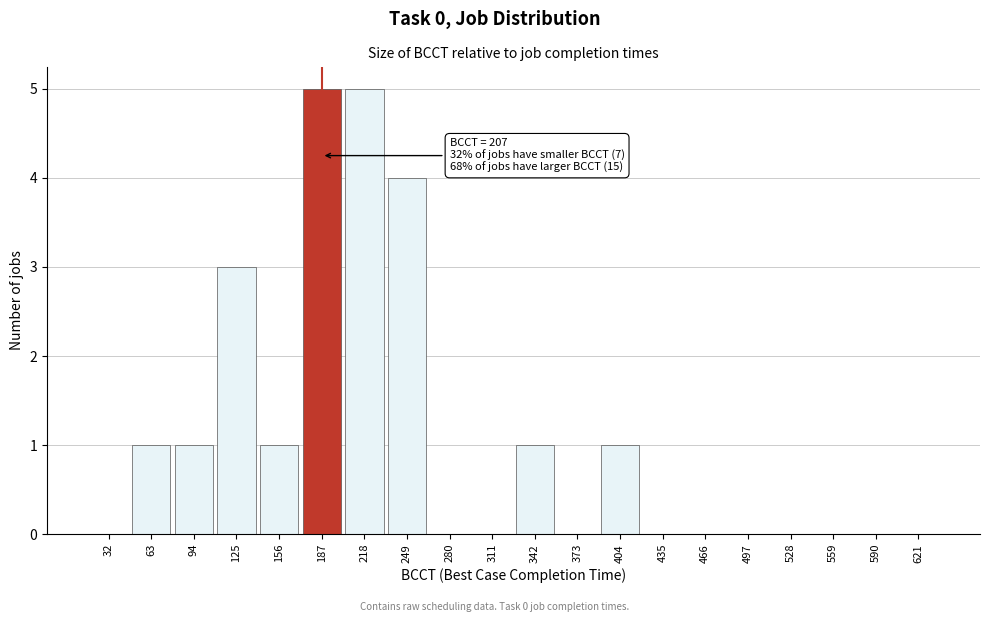

Reading left to right, transcribe all the data shown in this chart.

32=0	63=1	94=1	125=3	156=1	187=5	218=5	249=4	280=0	311=0	342=1	373=0	404=1	435=0	466=0	497=0	528=0	559=0	590=0	621=0